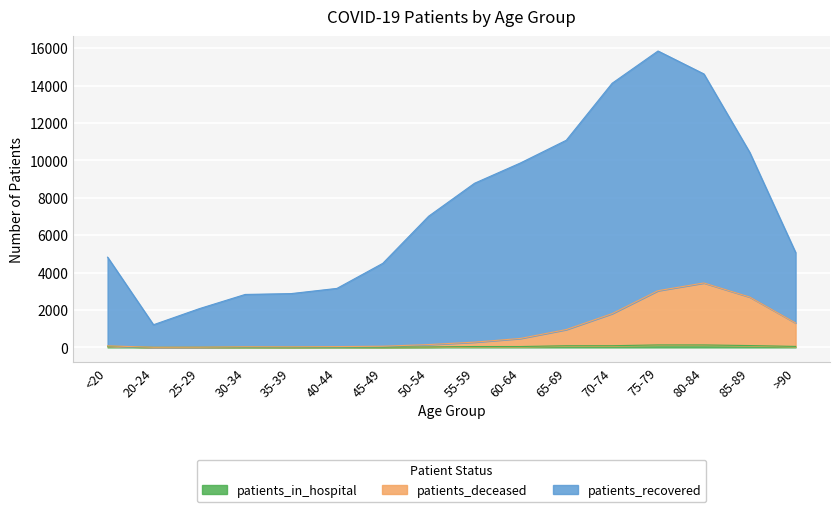

Which category has the lowest value in the patients_recovered series?

20-24